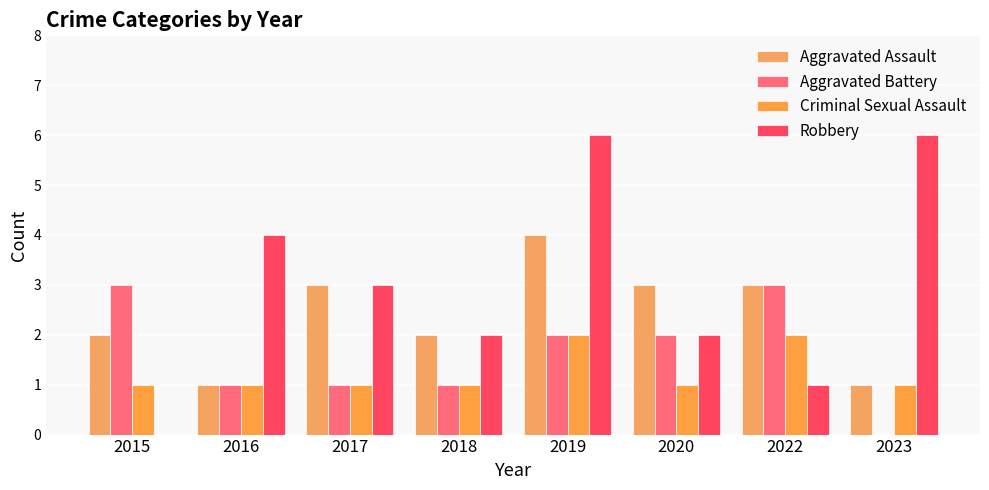

Does the chart contain stacked bars?

No